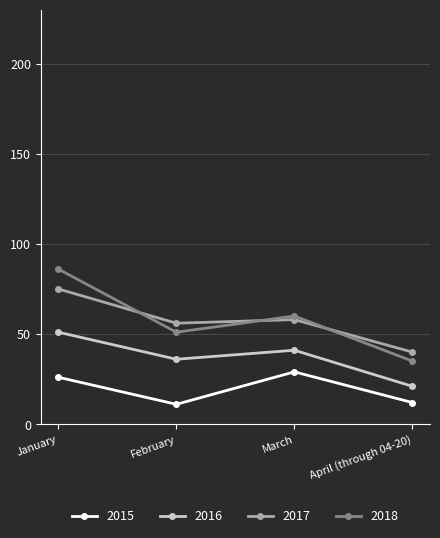

What is the maximum value shown in the chart?

86